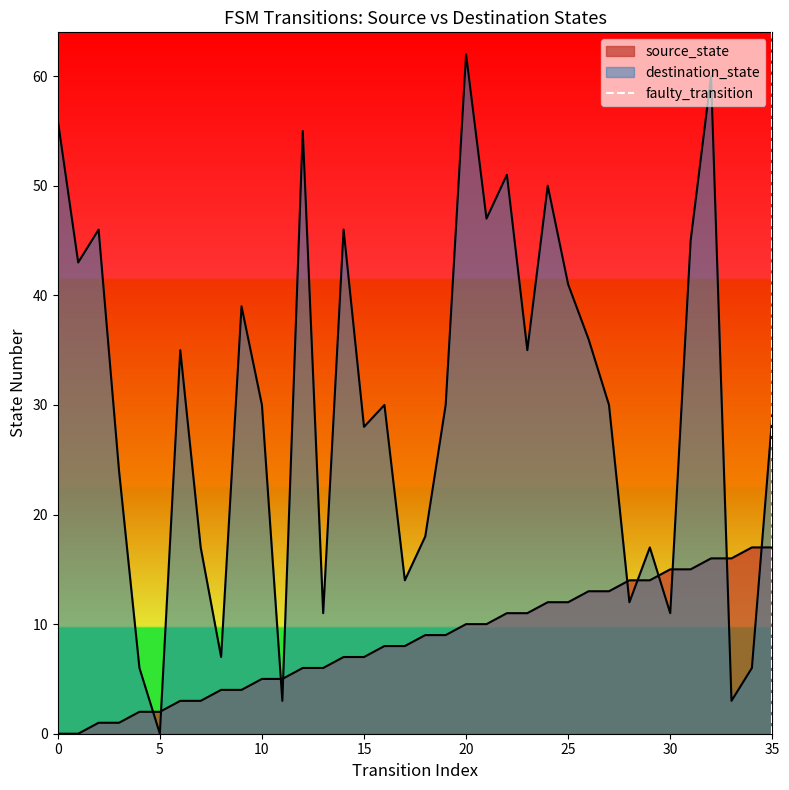

Which has a higher value, 0 or 5?

5